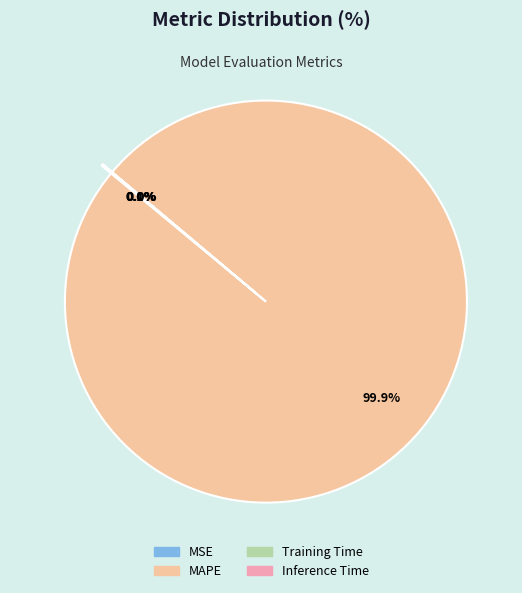

Which slice is the largest?

MAPE